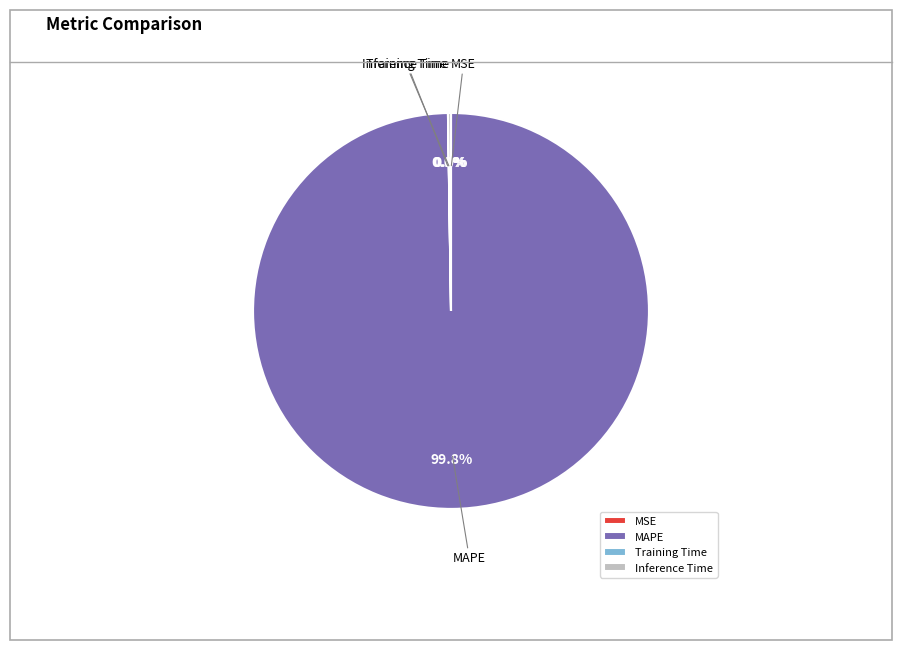

Which slice is the largest?

MAPE